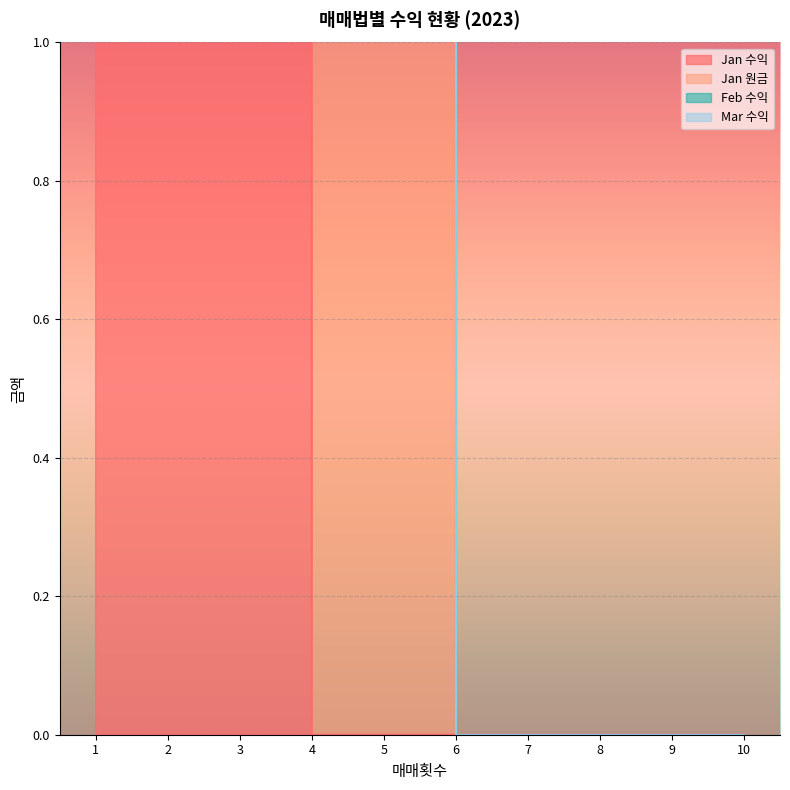

True or false: Jan 수익 has more than 0 interior local peaks.

True